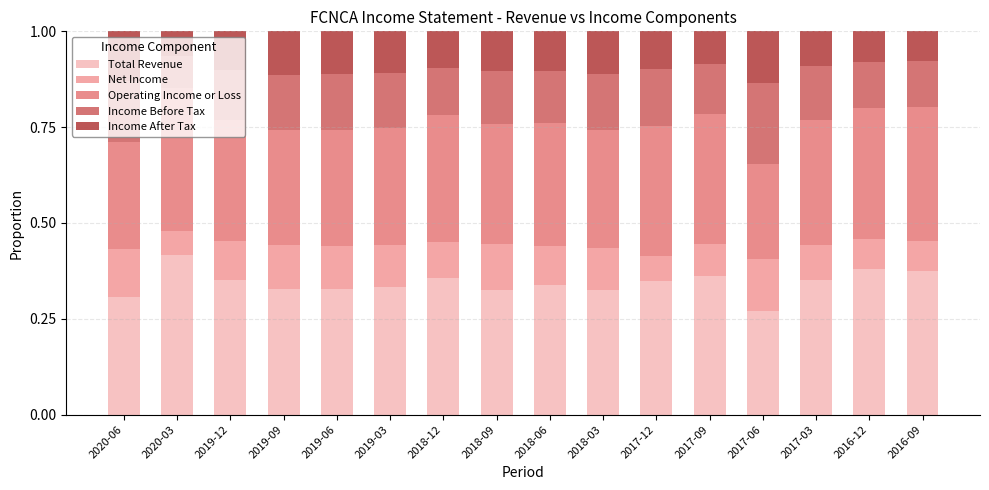

The value of Total Revenue at 2017-06 is 0.3. True or false?

True